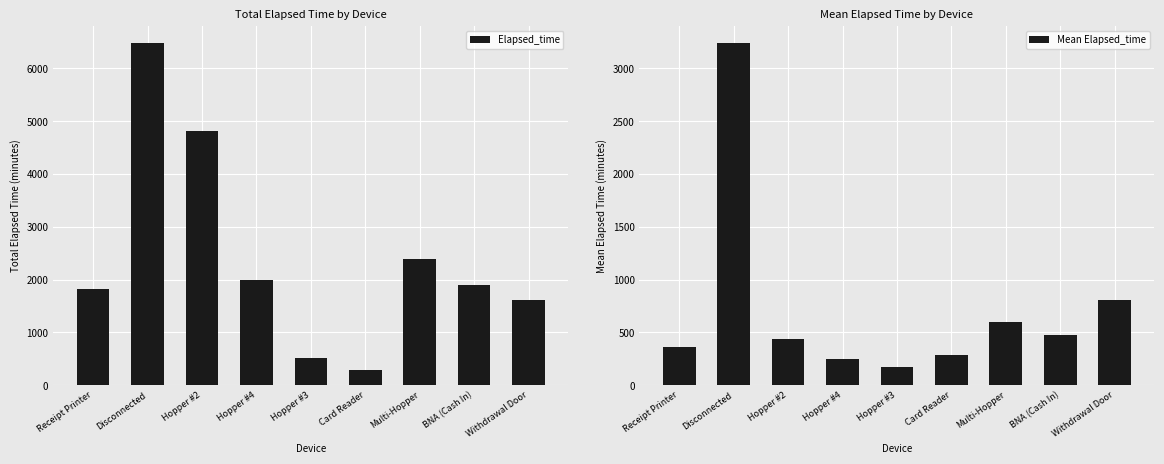

Between Disconnected and Hopper #4, which series saw the biggest shift?

Elapsed_time